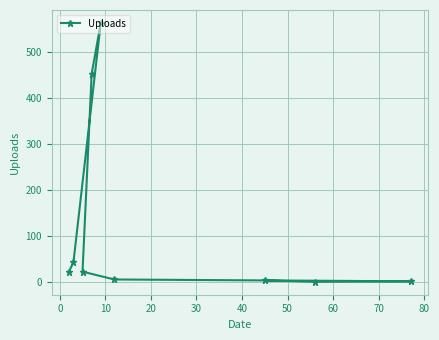

What is the difference between the maximum and second lowest values?

562